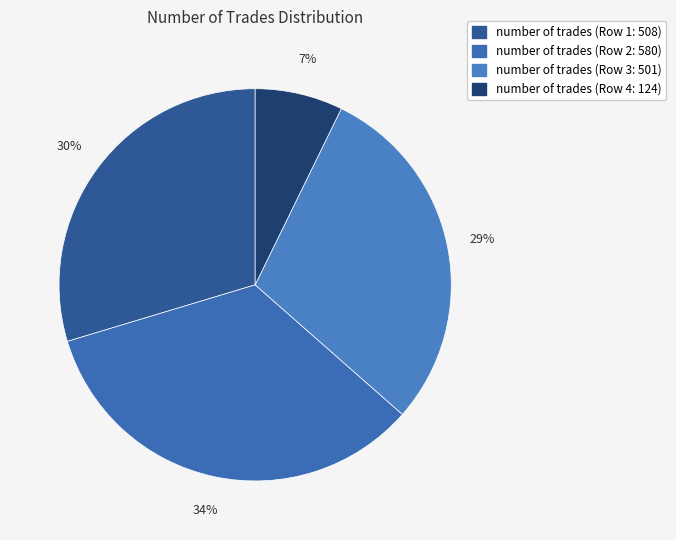

To the nearest percent, what is the average slice percentage?

25%